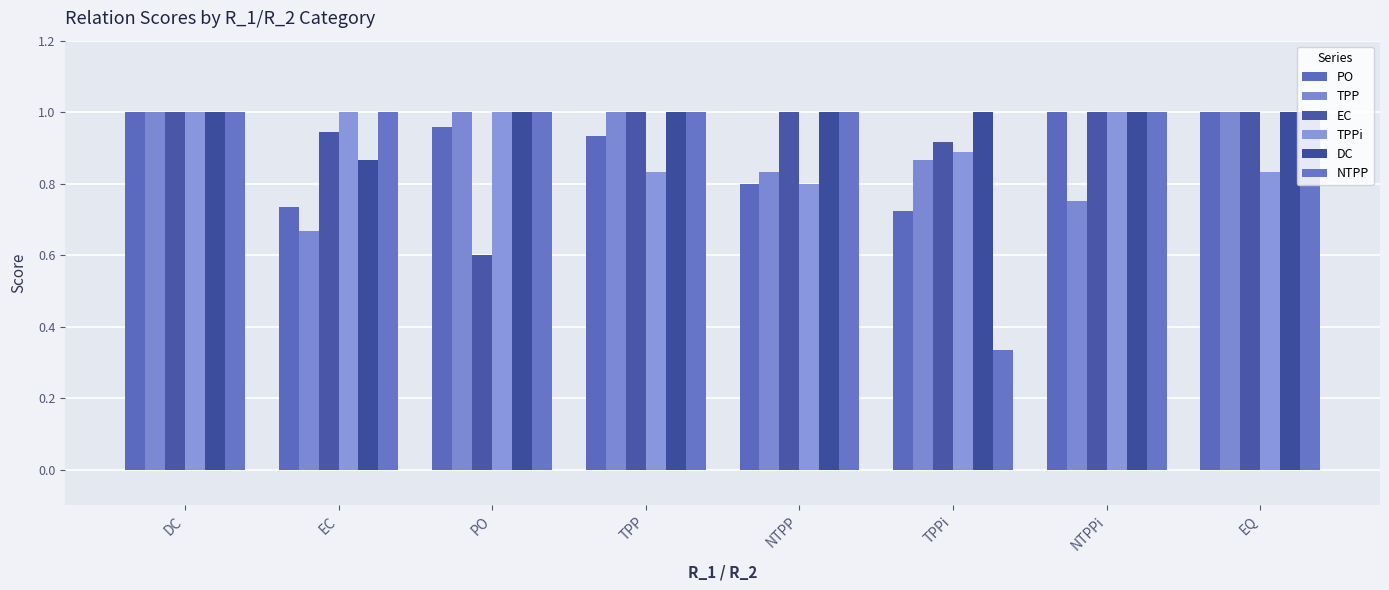

What is the label of the 4th bar from the right?

NTPP